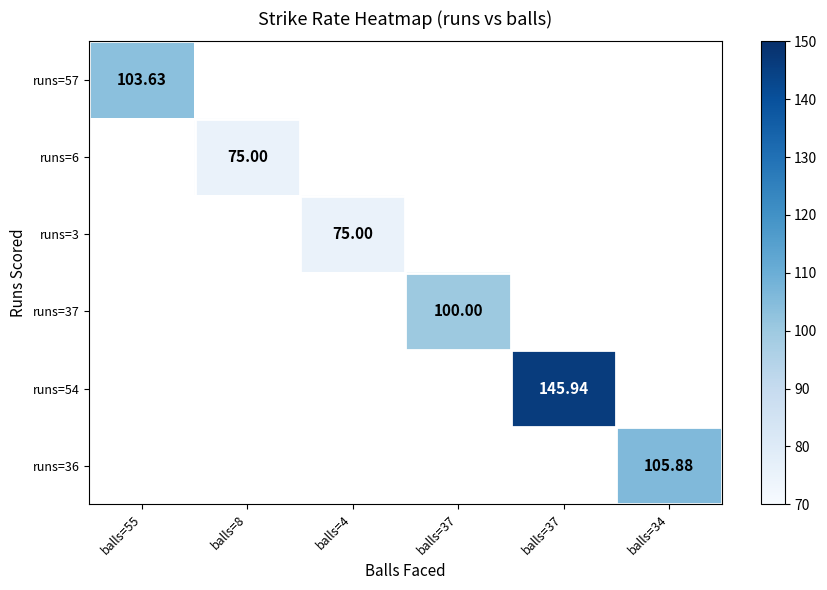

Which category has the highest value across all series?

balls=37